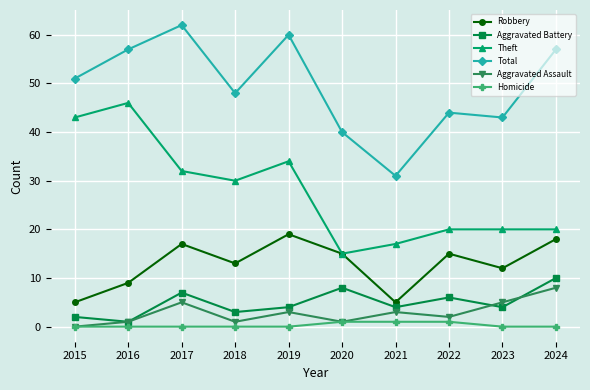

Is it true that Aggravated Assault equals 1 at 2020?

True